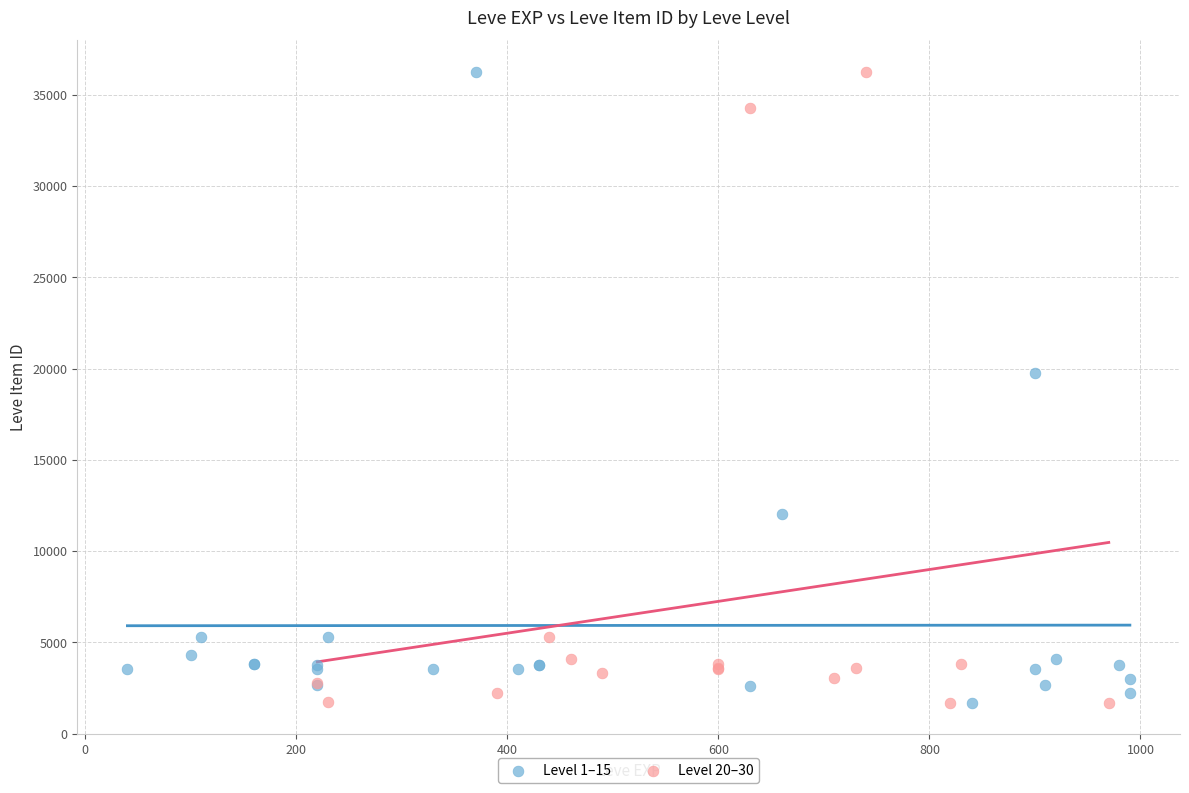

What are all the series names shown in the legend?

Level 1–15, Level 20–30